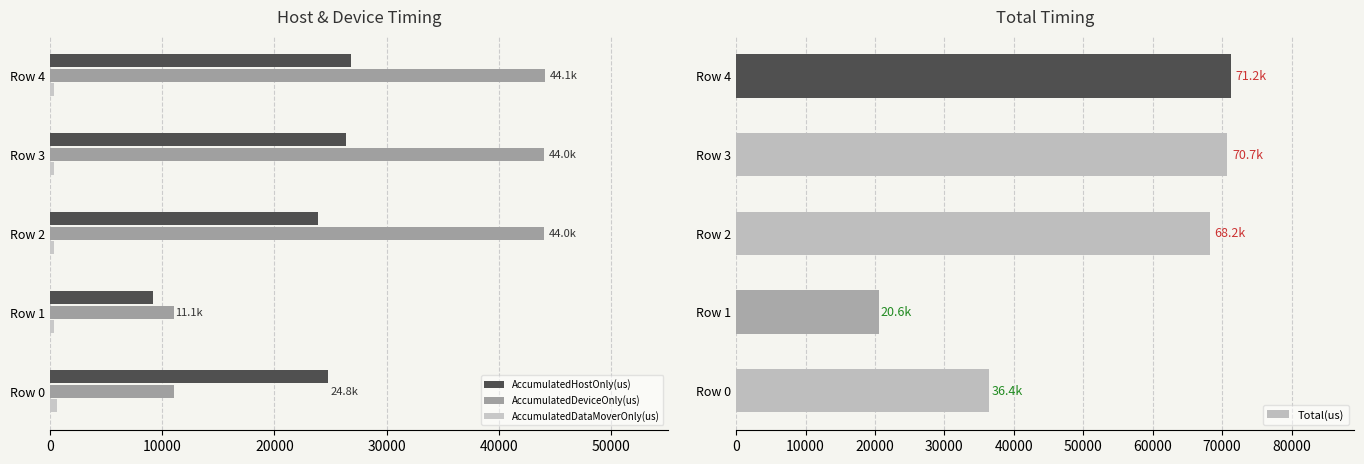

What is the value of the AccumulatedDataMoverOnly(us) bar at the 2nd from the left?

371.0